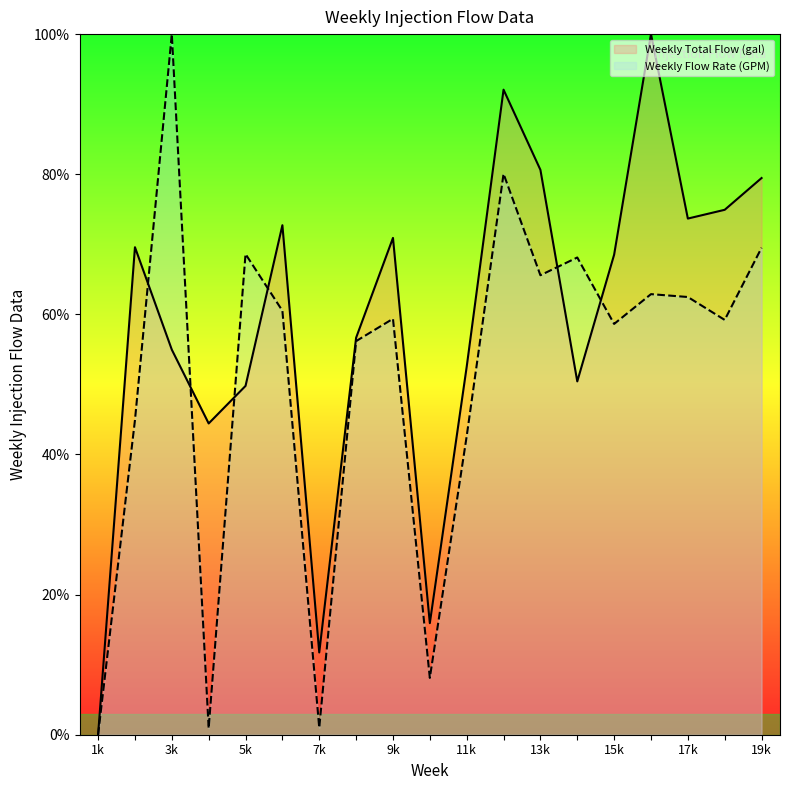

Is the value of Weekly Flow Rate (GPM) at 9k greater than the value of Weekly Total Flow (gal) at 3k?

Yes